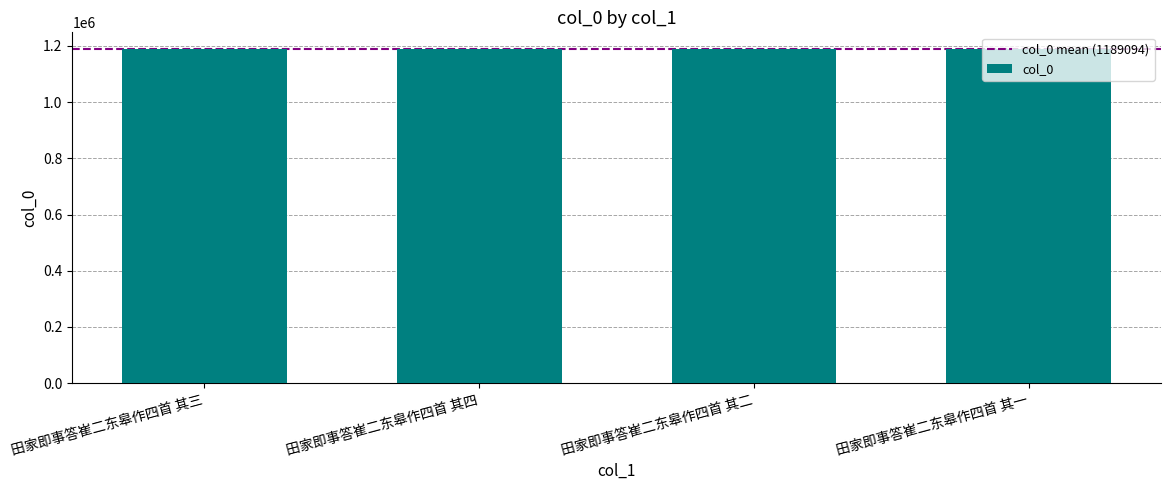

What is the change in value from 田家即事答崔二东皋作四首 其三 to 田家即事答崔二东皋作四首 其一?

-2